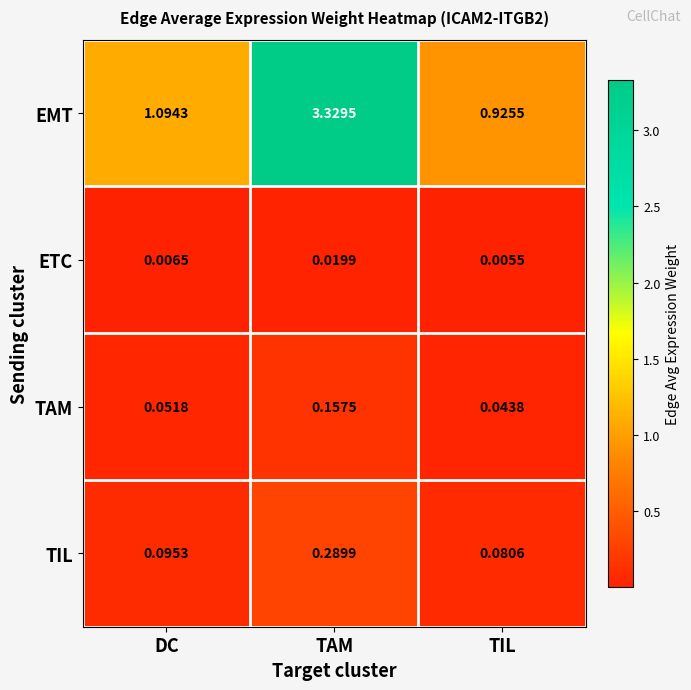

At which category does the chart reach its minimum across all series?

TIL